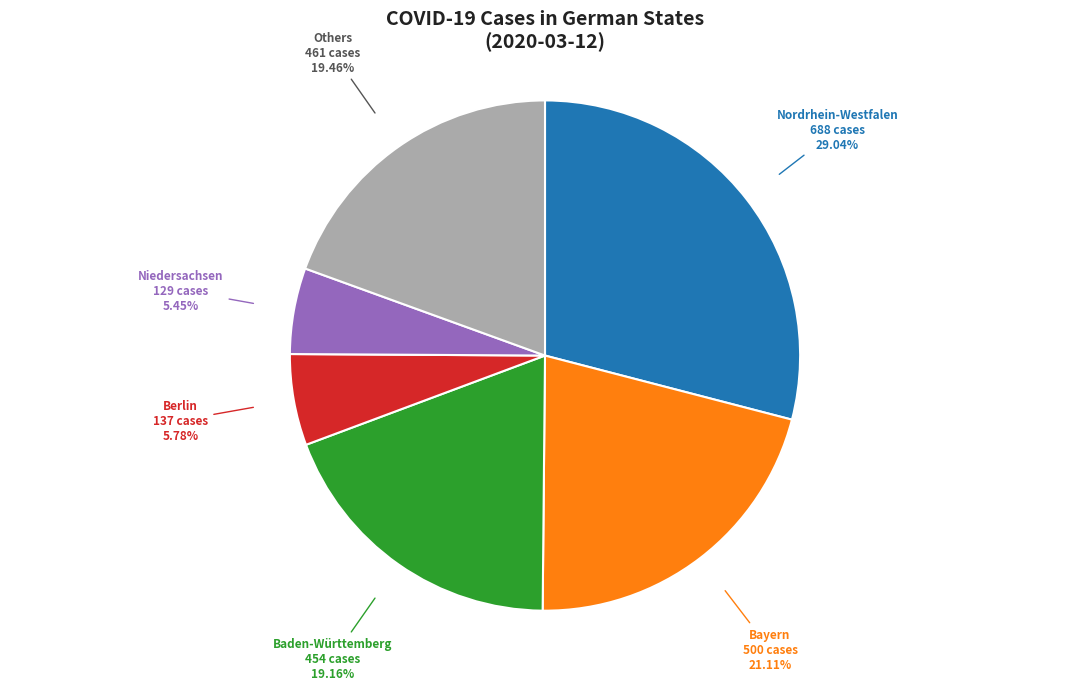

How many segments does this pie chart have?

6